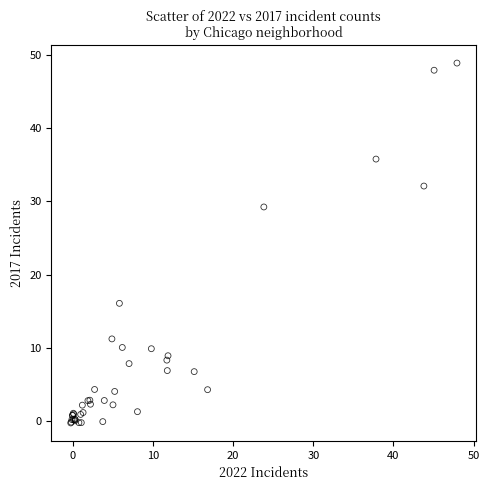

What Y value in the scatter plot is closest to 24?

29.2